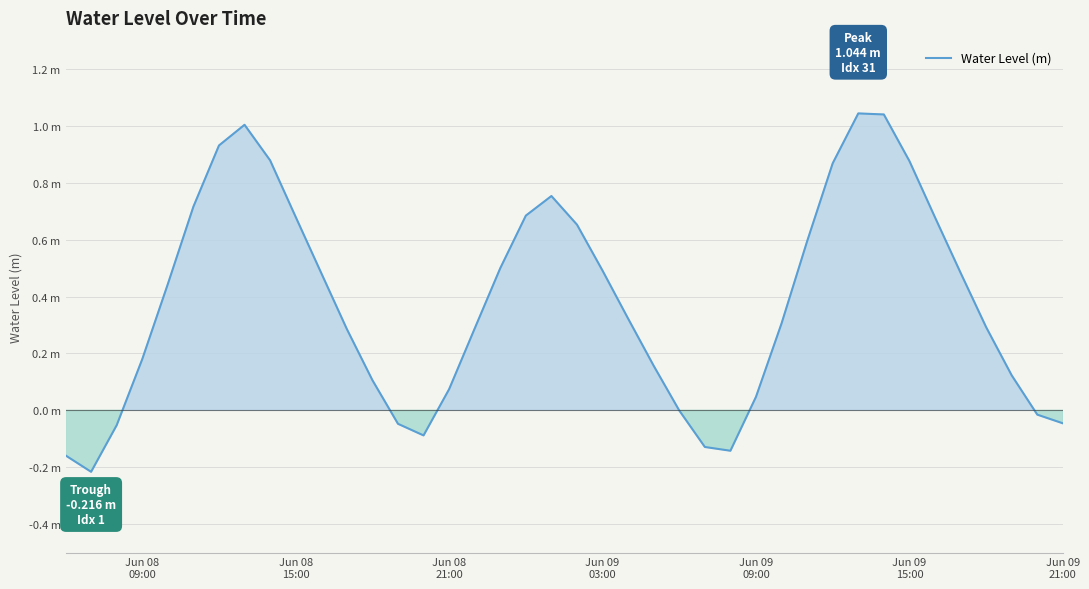

Reading right to left, extract all data points from this chart.

-0.0	-0.0	0.1	0.3	0.5	0.7	0.9	1.0	1.0	0.9	0.6	0.3	0.0	-0.1	-0.1	-0.0	0.2	0.3	0.5	0.7	0.8	0.7	0.5	0.3	0.1	-0.1	-0.0	0.1	0.3	0.5	0.7	0.9	1.0	0.9	0.7	0.4	0.2	-0.1	-0.2	-0.2